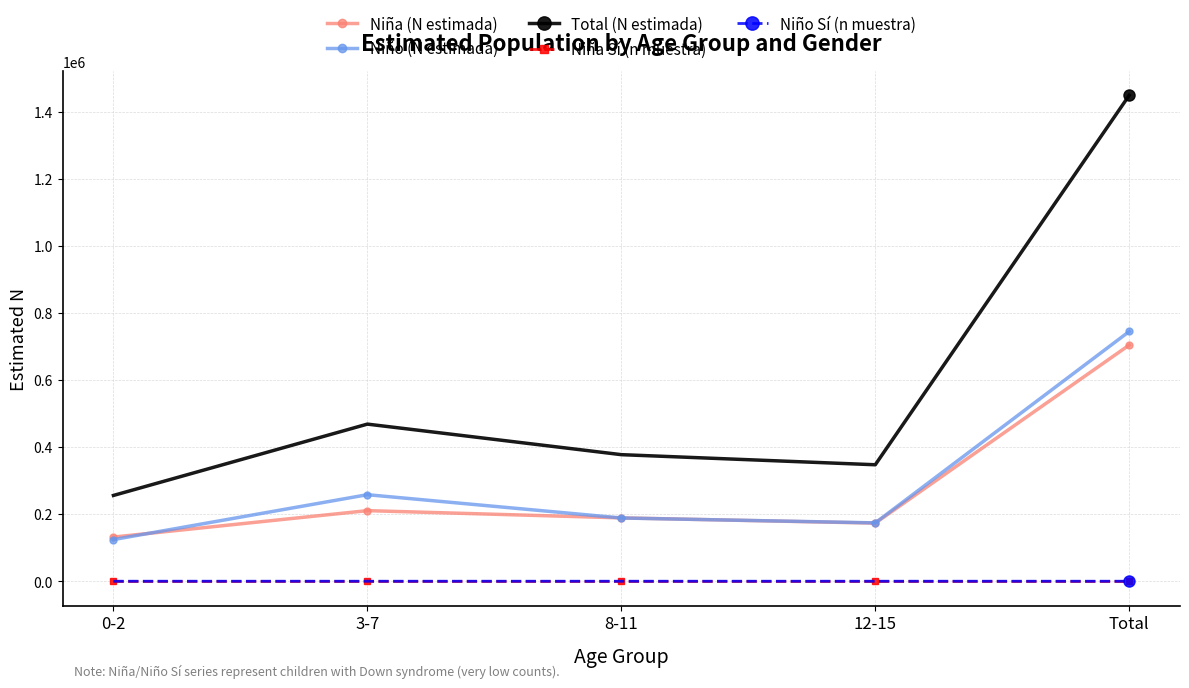

At which label does Niña (N estimada) first exceed 188899?

3-7